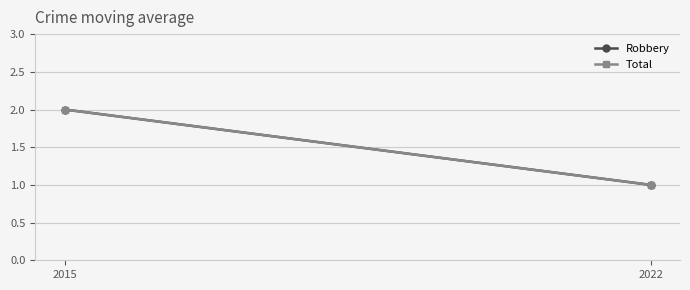

At which category is the sum across all series the highest?

2015